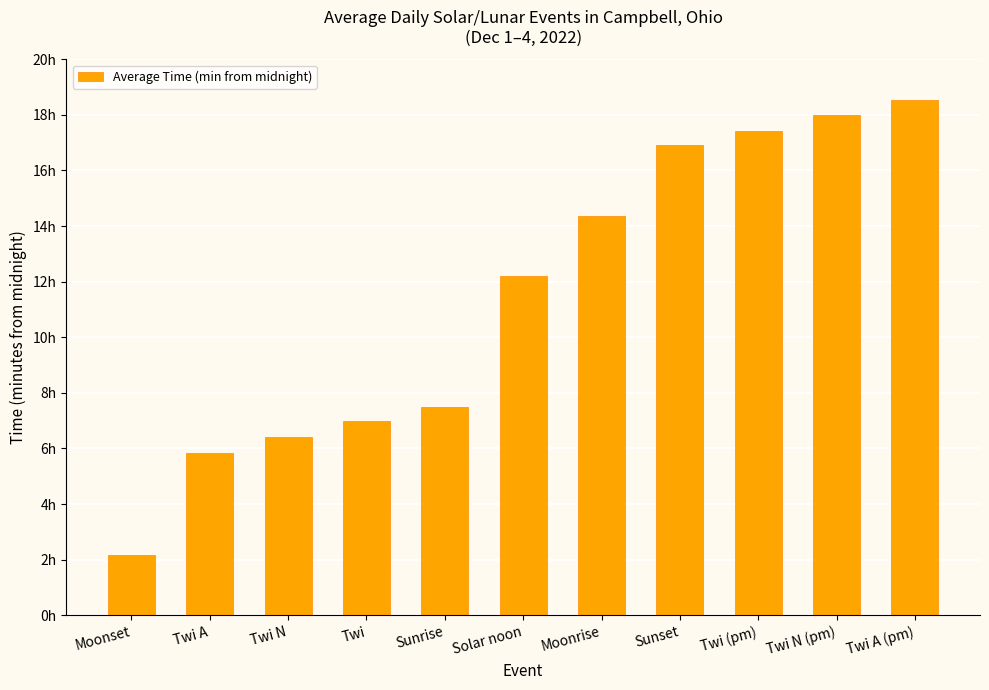

What is the average value?

688.9